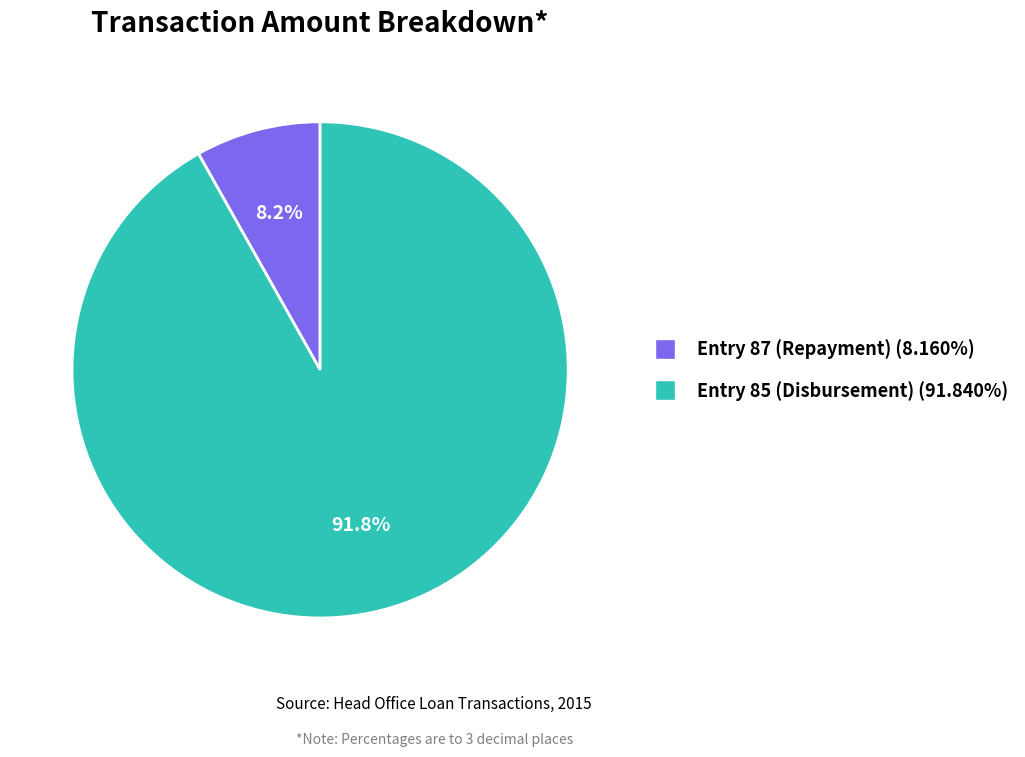

The Entry 87 (Repayment) slice represents 8% of the pie. True or false?

True